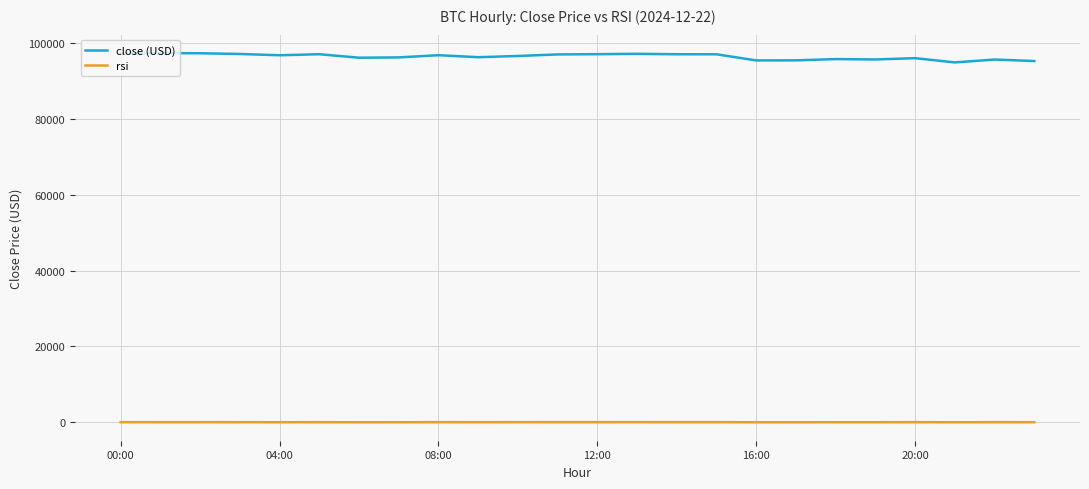

In rsi, how many points are higher than both neighbors (excluding endpoints)?

7